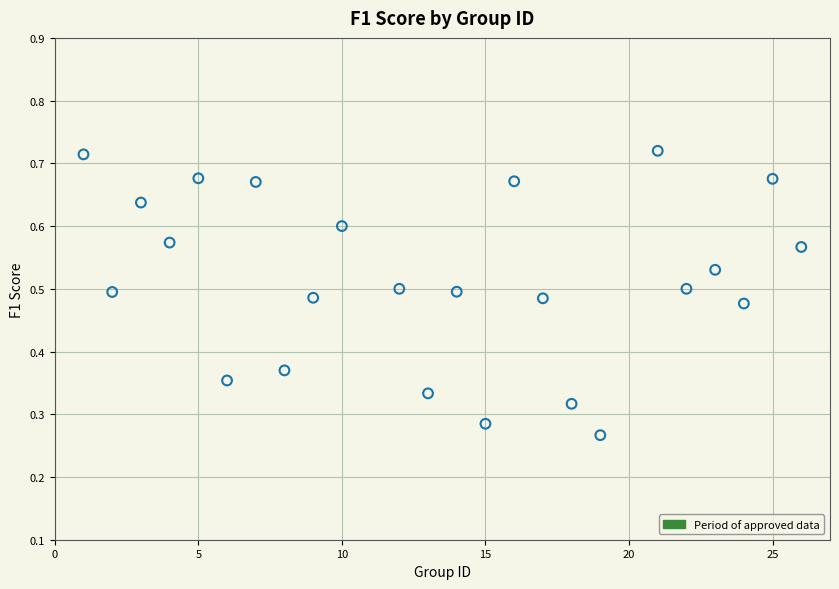

What is the range of X values (max minus min)?

25.0